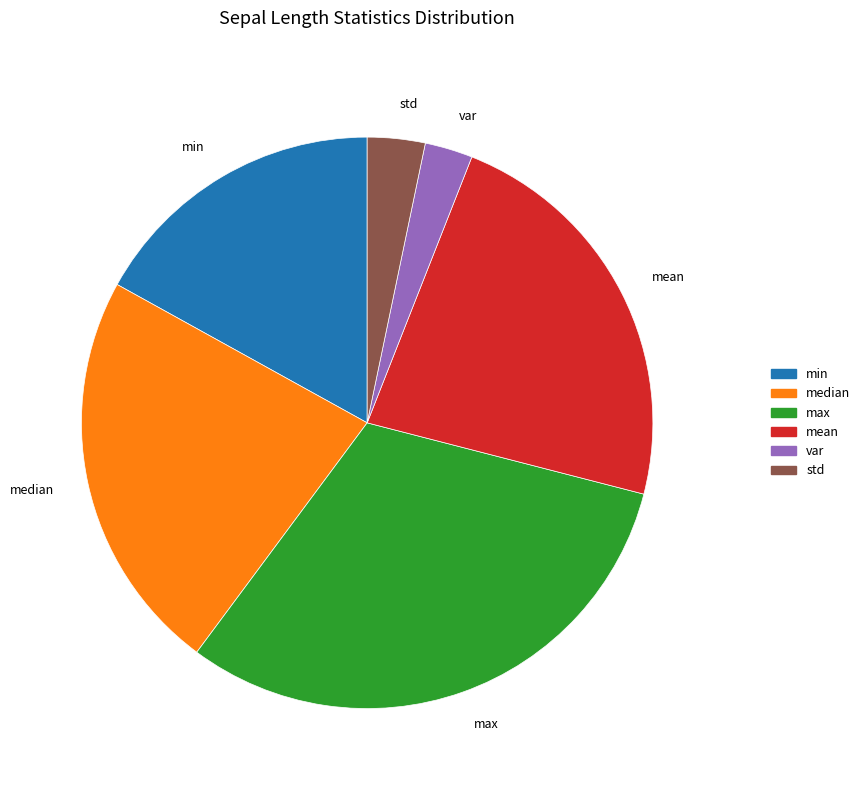

True or false: max accounts for 31% of the total.

True